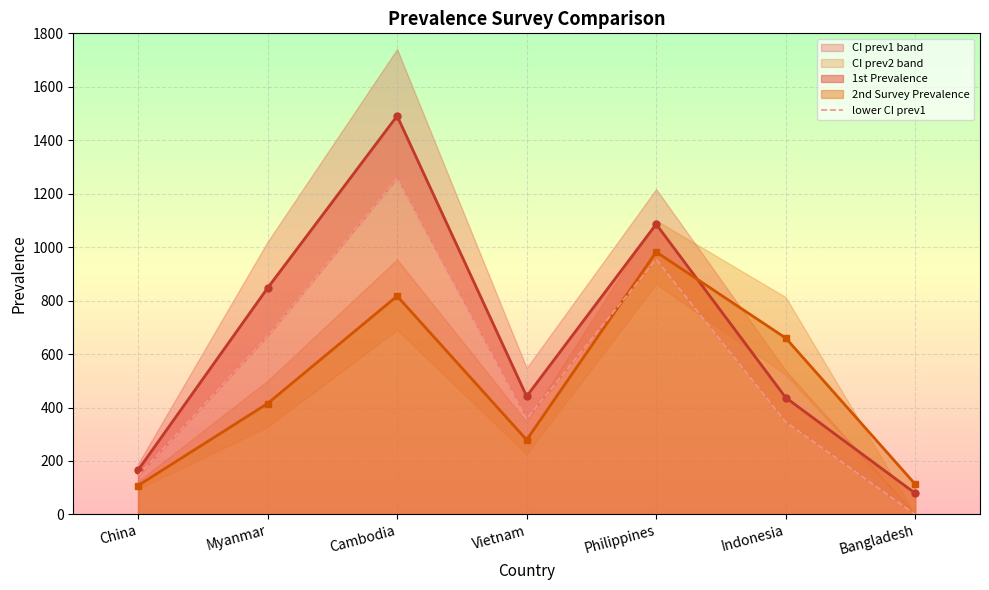

Which category has the highest value across all series?

Cambodia